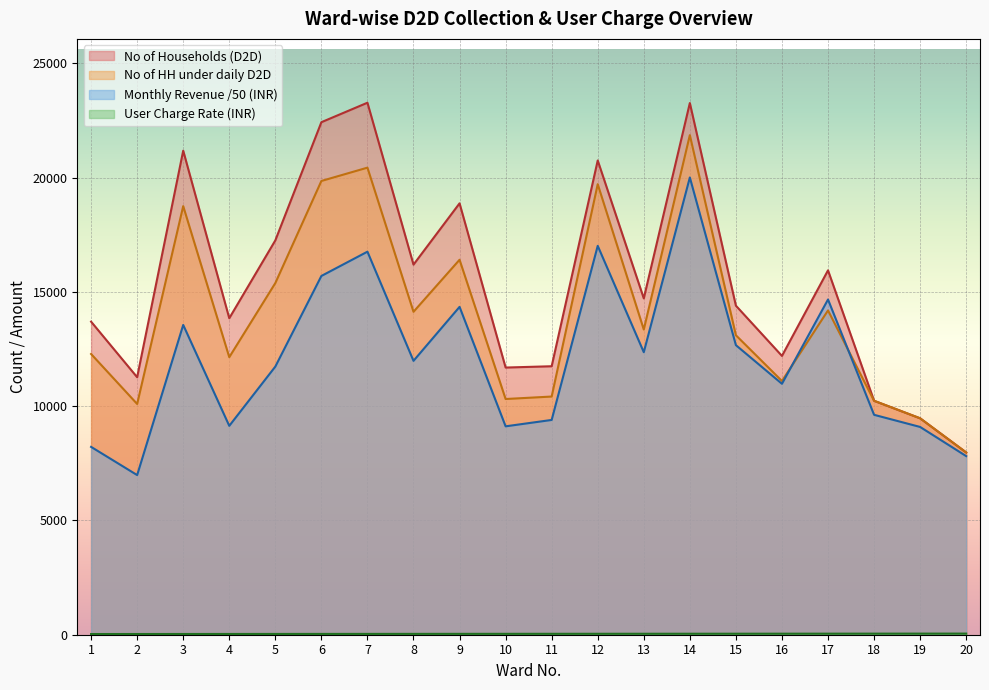

What is the spread (max minus min) of values at 5?

17223.0